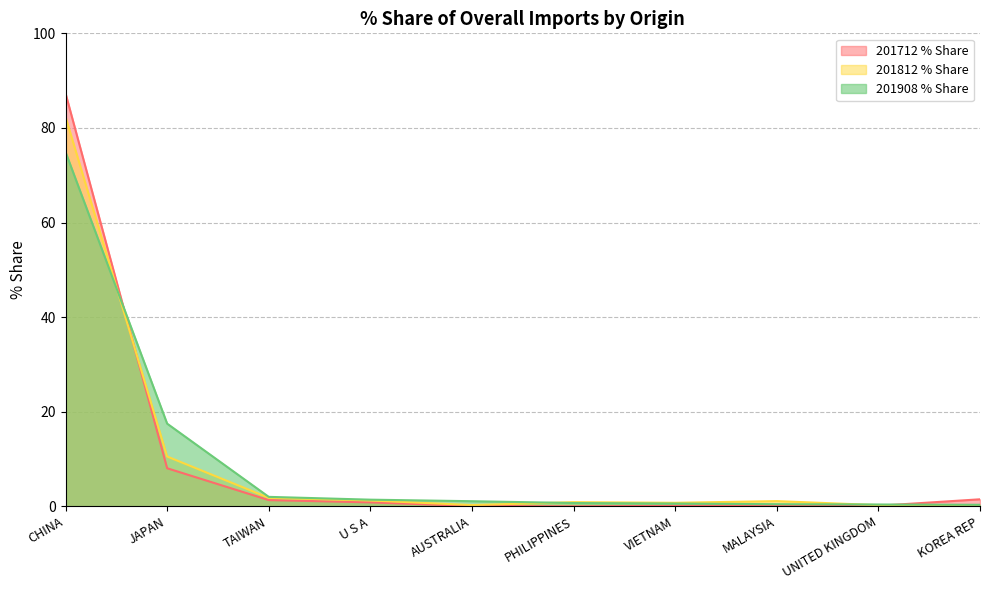

Reading right to left, list all the values displayed in this chart.

201712 % Share: 1.5	0.1	0.2	0.1	0.0	0.1	0.8	1.3	8.1	87.3
201812 % Share: 0.2	0.3	1.1	0.7	0.9	0.3	1.2	1.8	10.5	82.3
201908 % Share: 0.3	0.4	0.5	0.6	0.7	1.1	1.4	2.0	17.5	74.9